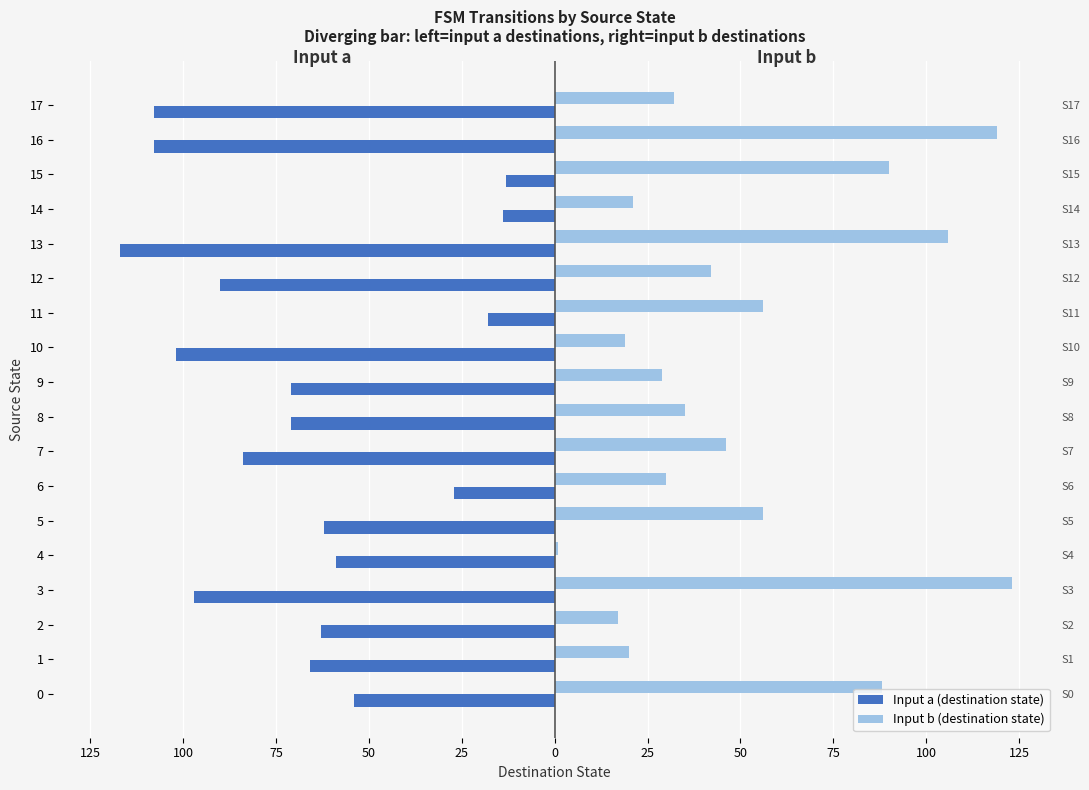

True or false: Input a (destination state) has a value of -20 at 8.

False